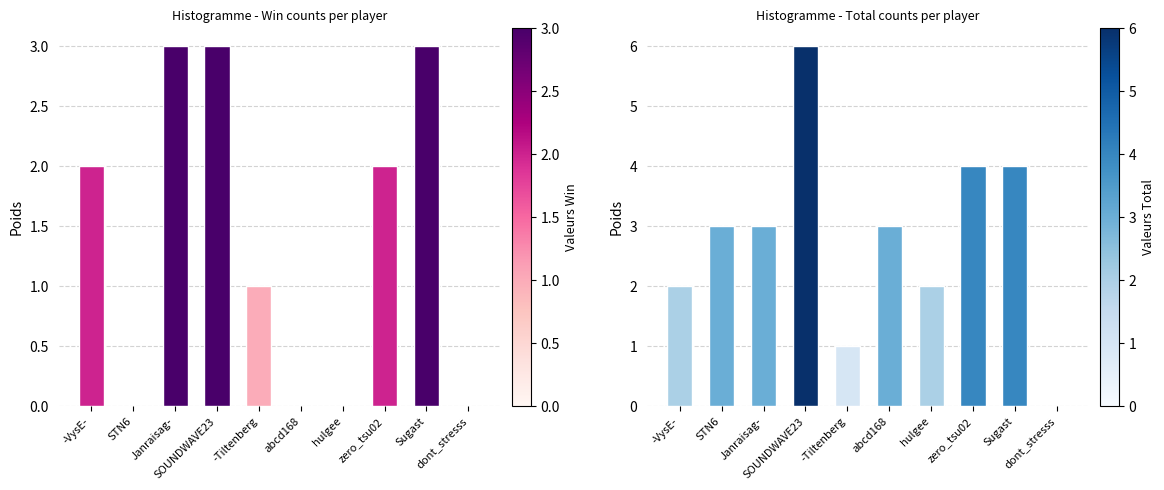

What is the difference between the highest and lowest values at SOUNDWAVE23?

3